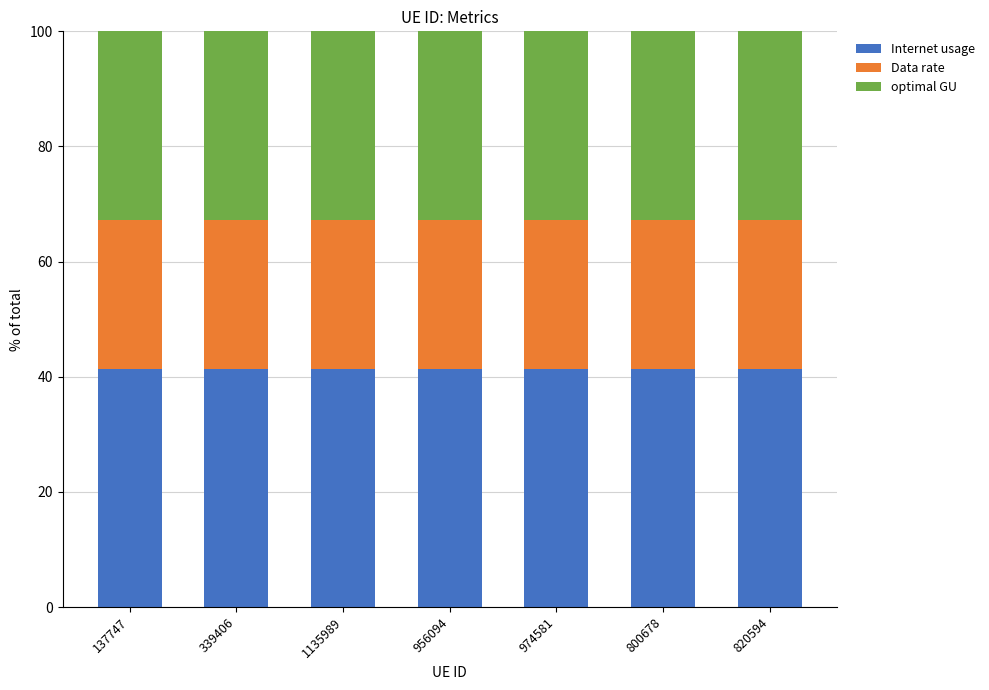

Does the chart contain any negative values?

No